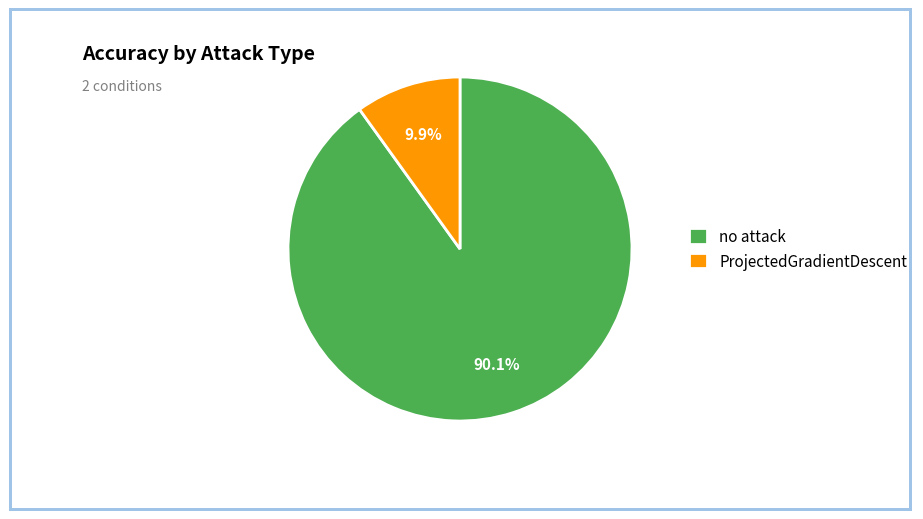

The no attack slice represents 75% of the pie. True or false?

False